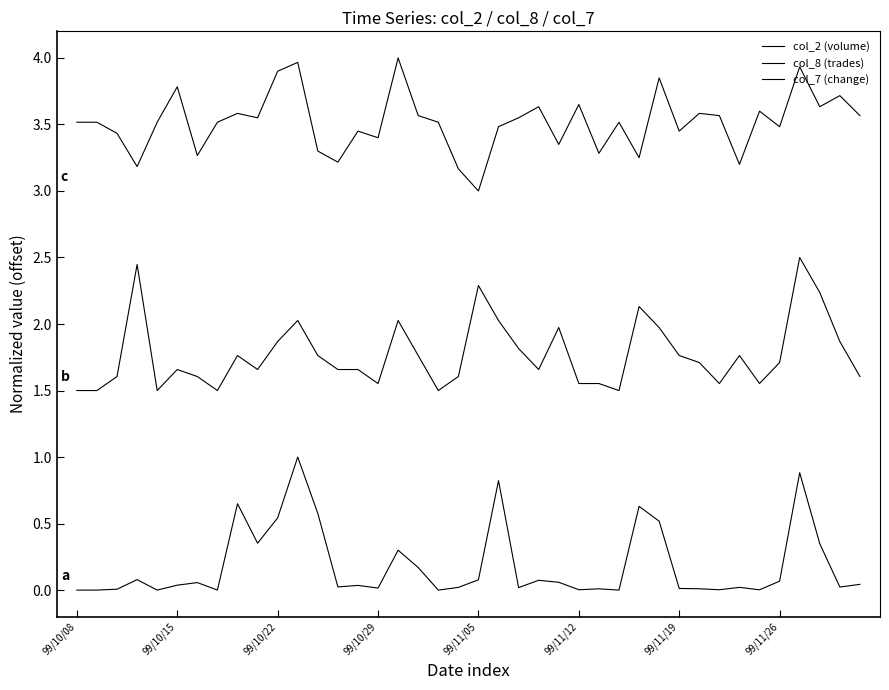

Which category has the lowest value across all series?

99/10/08